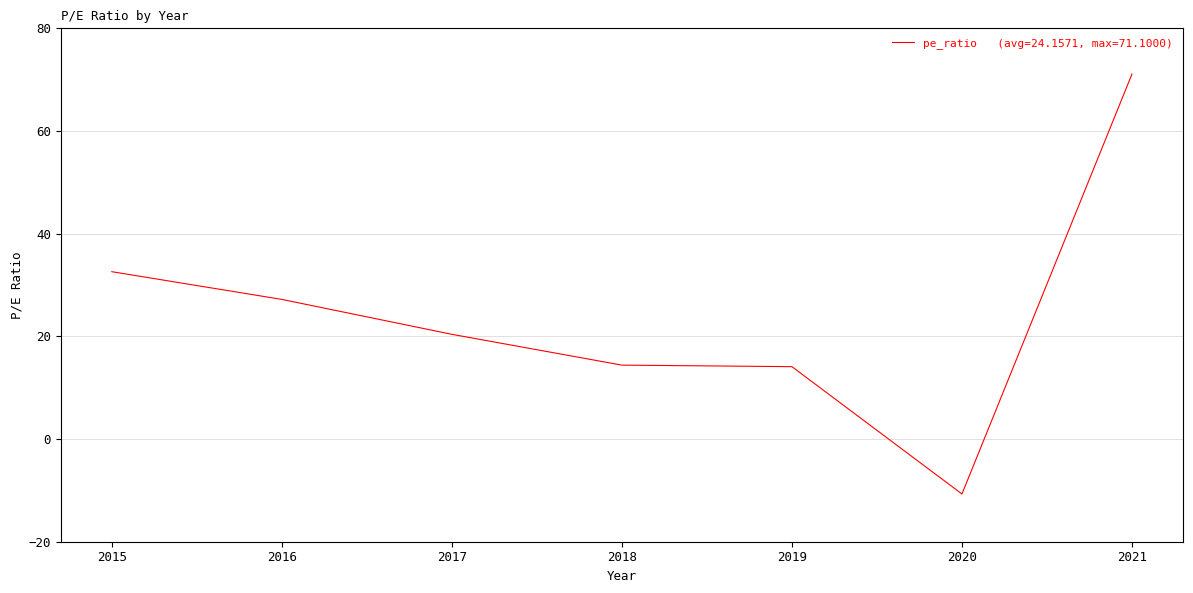

What value does the data have at 2015?

32.6